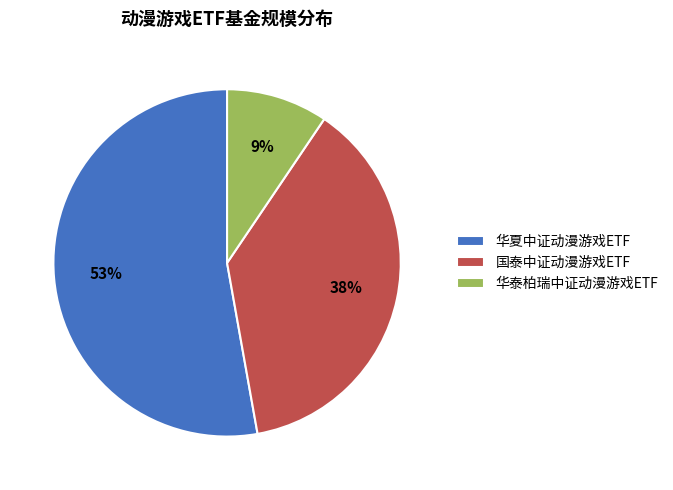

How many segments does this pie chart have?

3